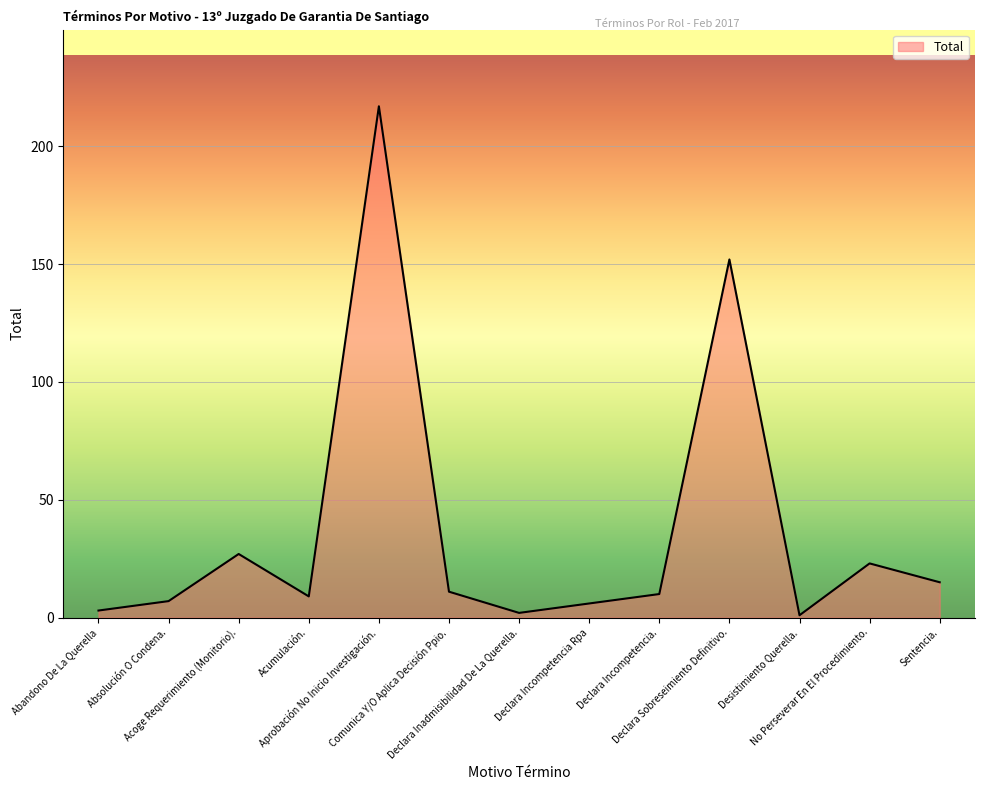

What is the difference between the maximum and minimum values?

216